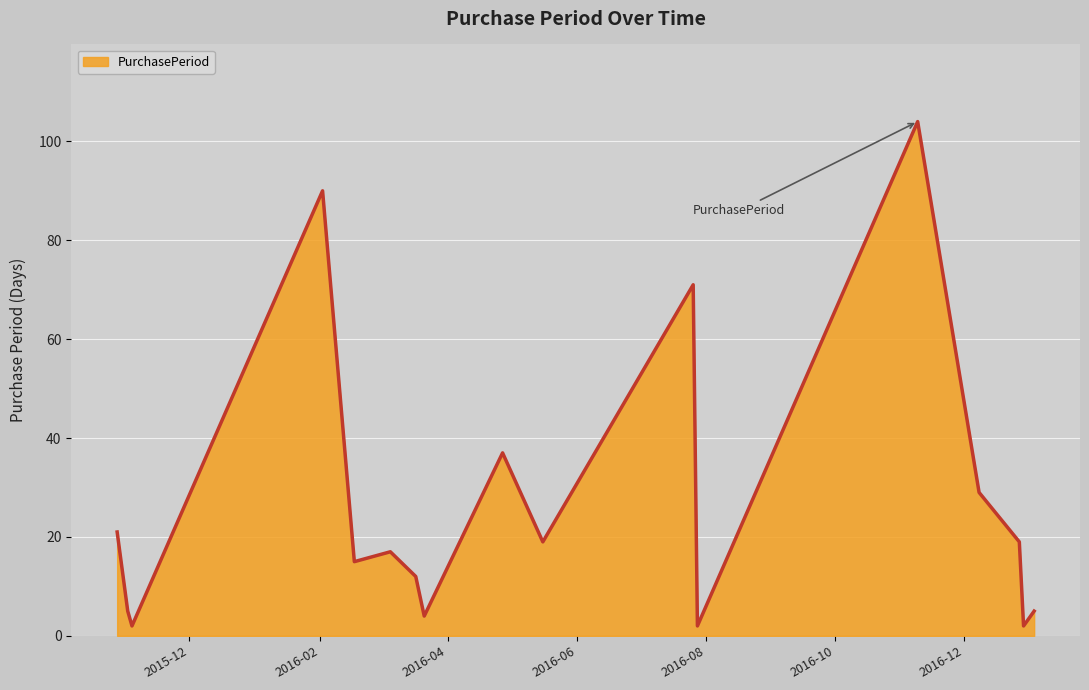

What is the maximum value shown in the chart?

104